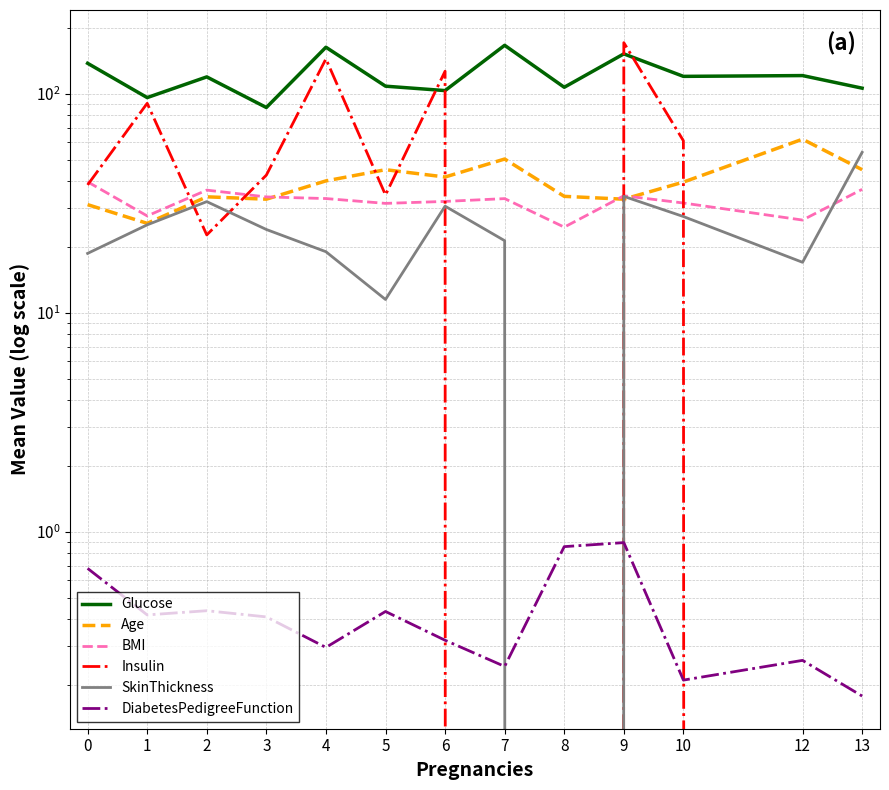

Between 13 and 3, which is larger?

13